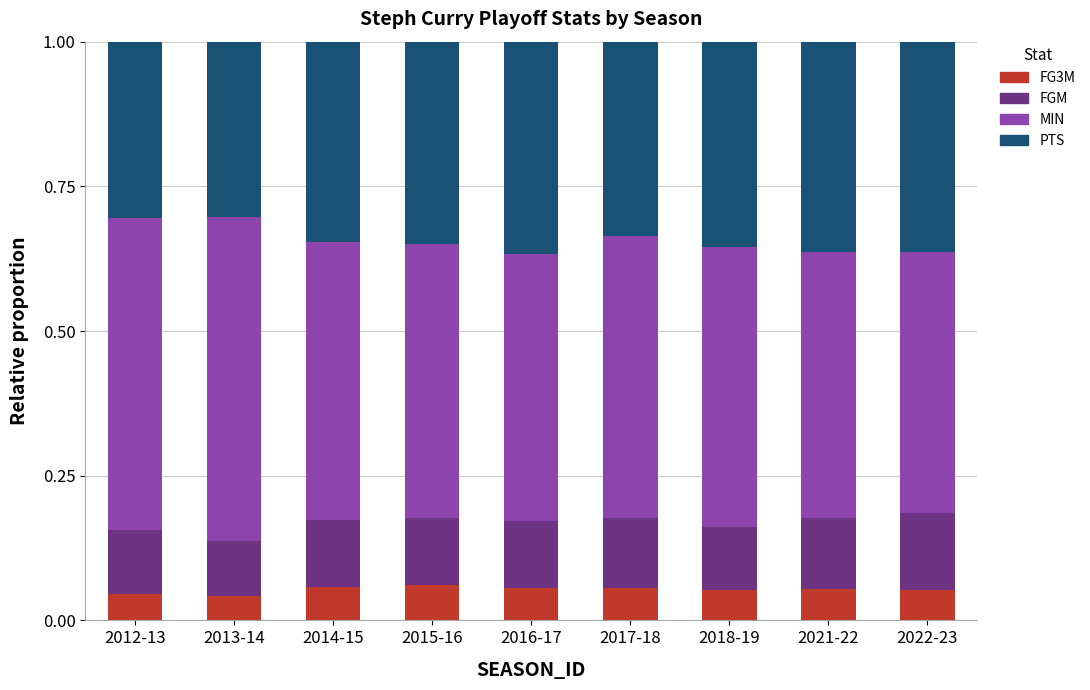

True or false: FG3M has a value of 0.1 at 2013-14.

False